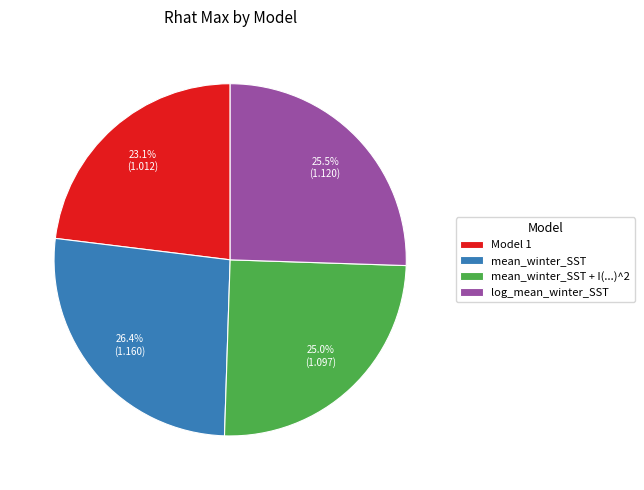

What is the ratio of the value at mean_winter_SST + I(...)^2 to the value at Model 1?

1.1